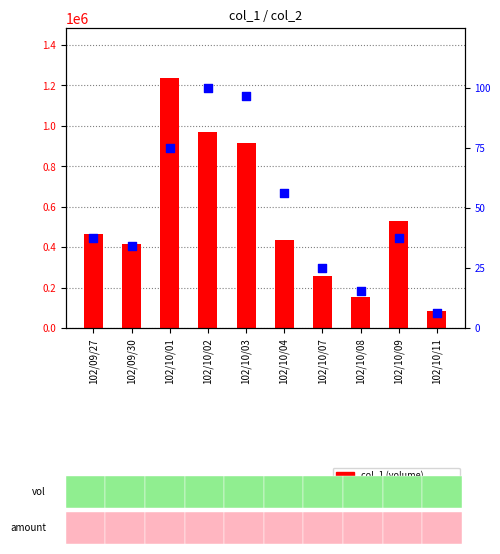

Is the value of col_8 (percentile rank) at 102/10/04 greater than the value of col_1 at 102/10/11?

No